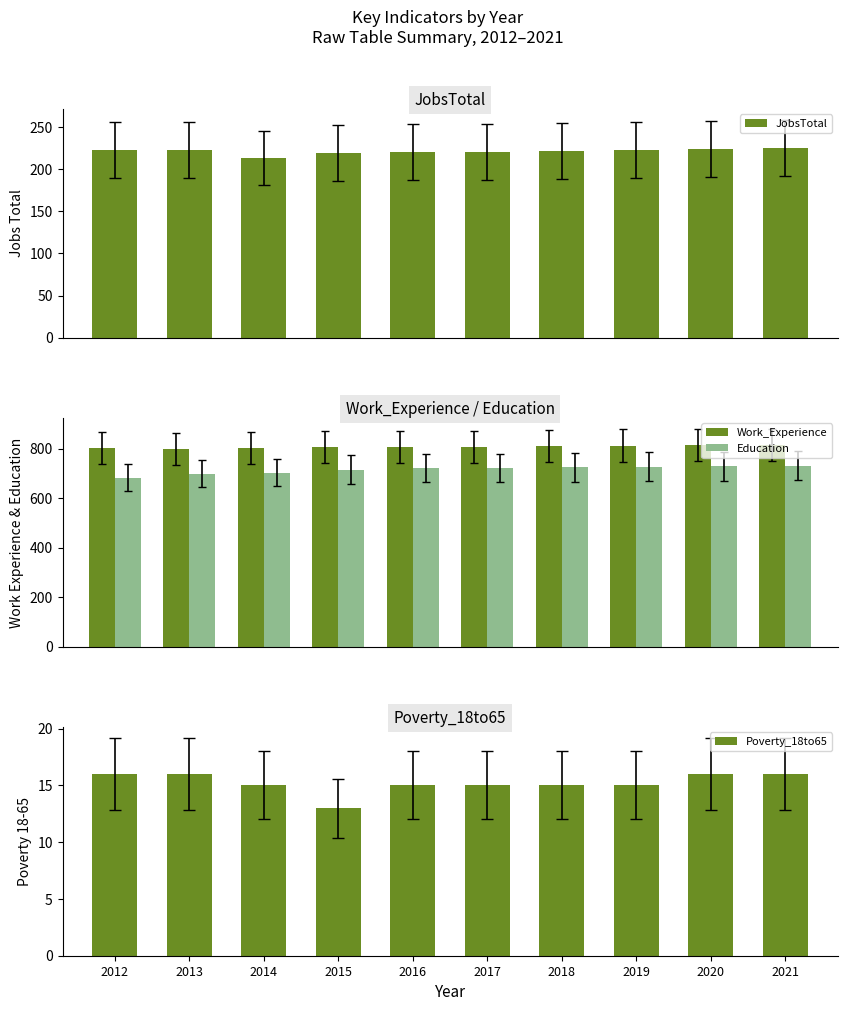

What is the sum of all Poverty_18to65 values?

152